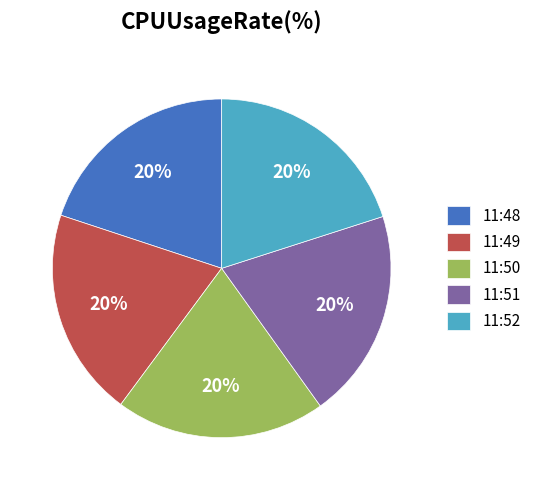

Is the sum of 11:48 and 11:49 greater than half?

No